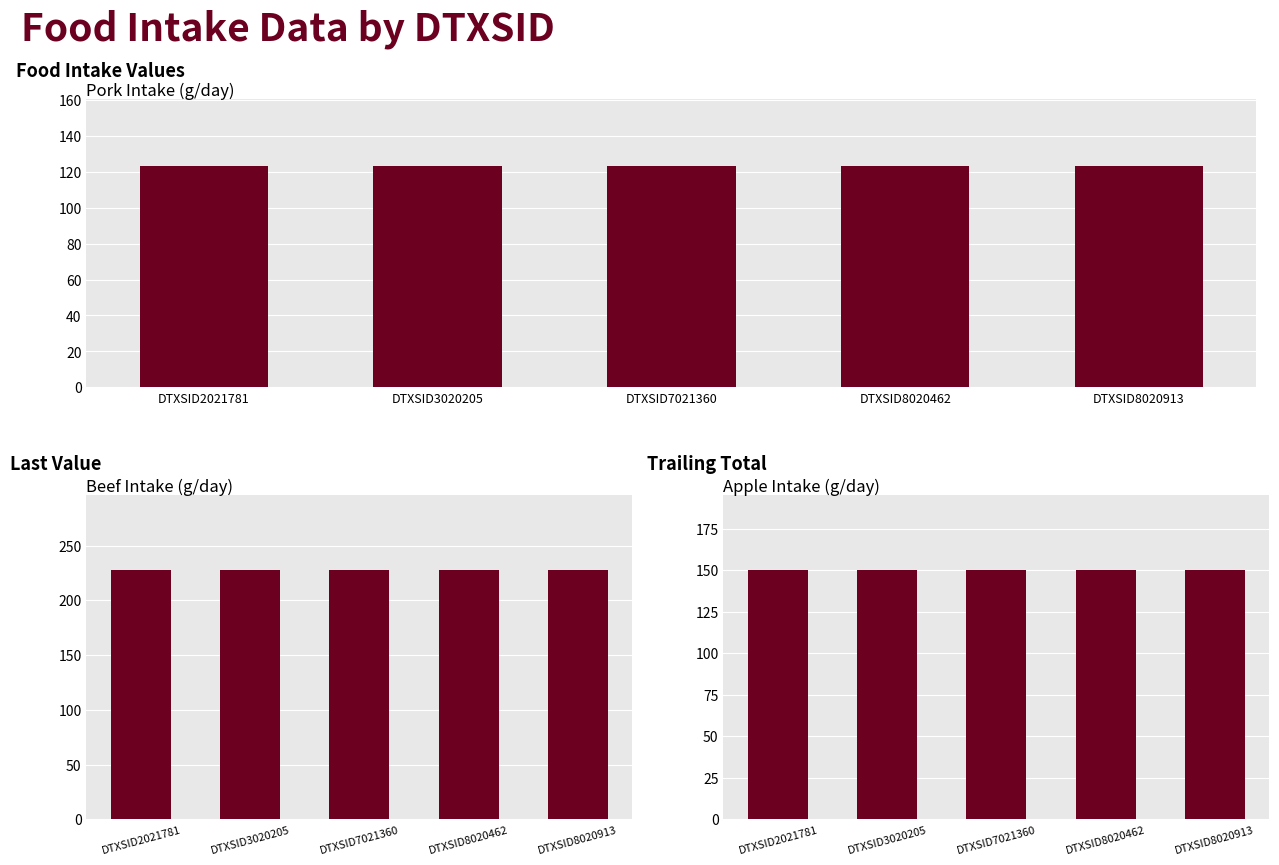

The beef series shows 227.6 at DTXSID3020205. True or false?

True